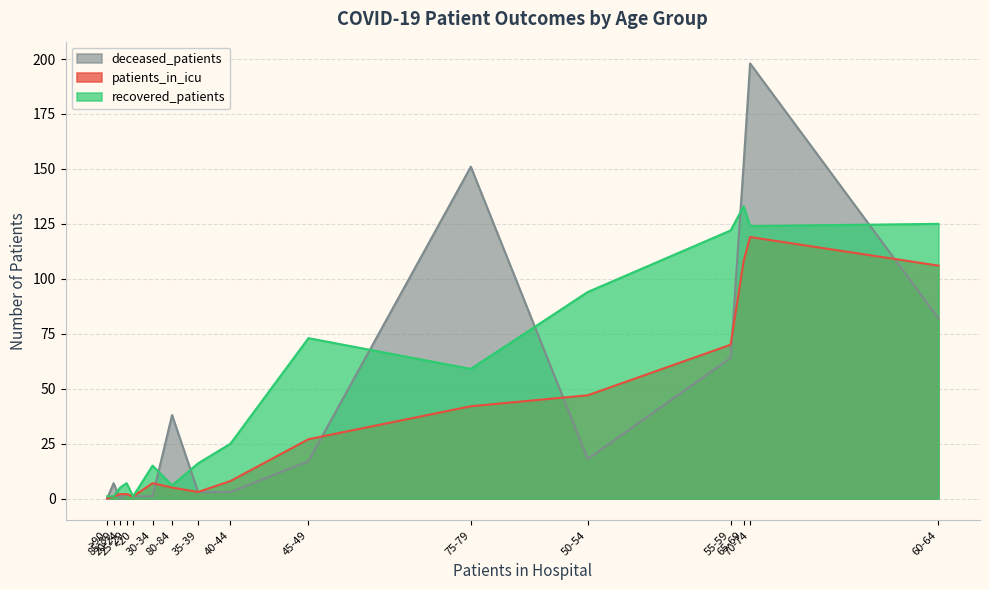

Which series has the widest spread of values?

deceased_patients